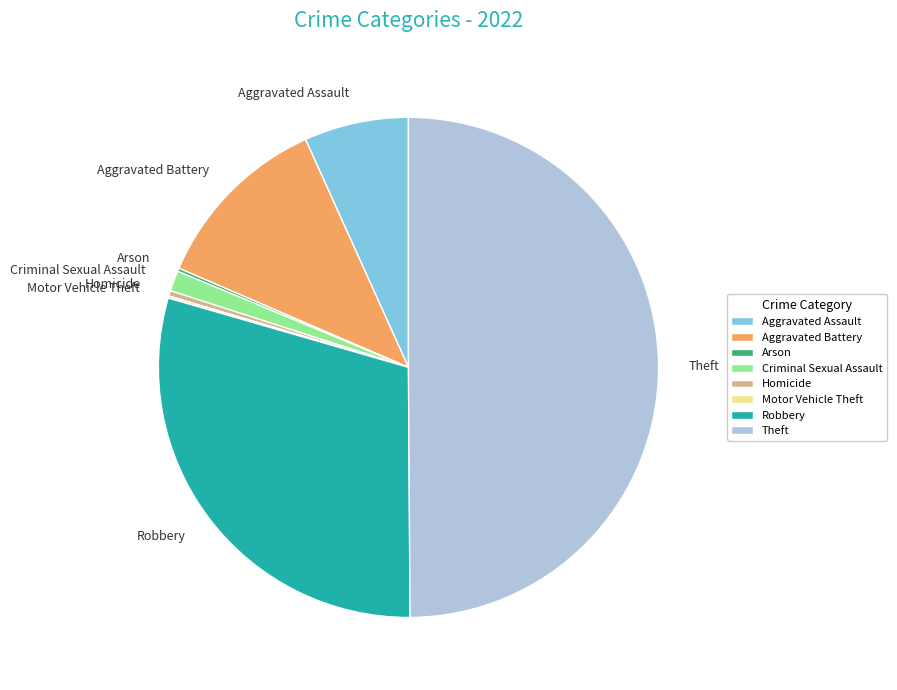

What is the ratio of the value at Aggravated Battery to the value at Aggravated Assault?

1.7